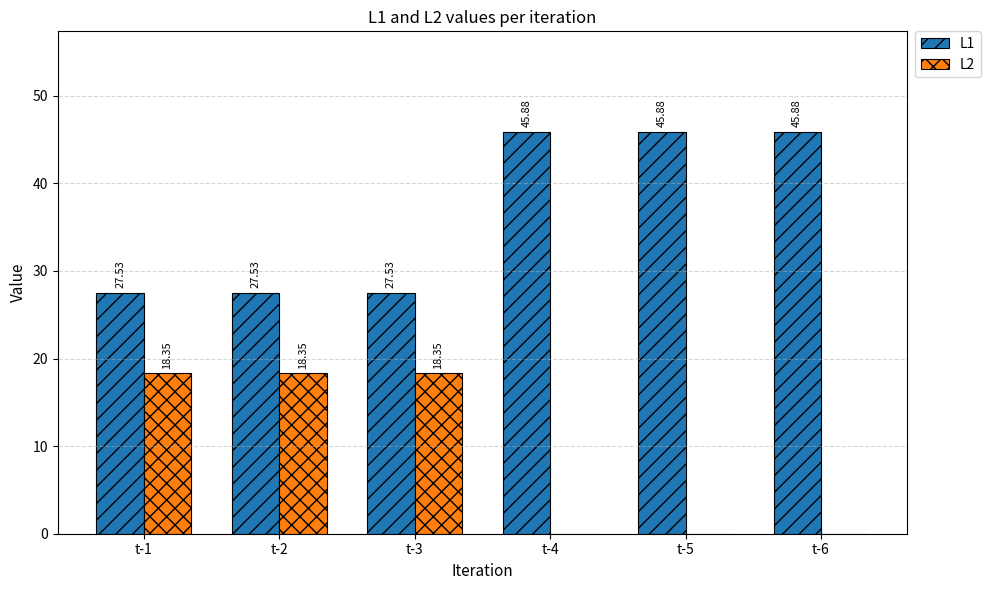

What is the sum of all L2 values?

55.1